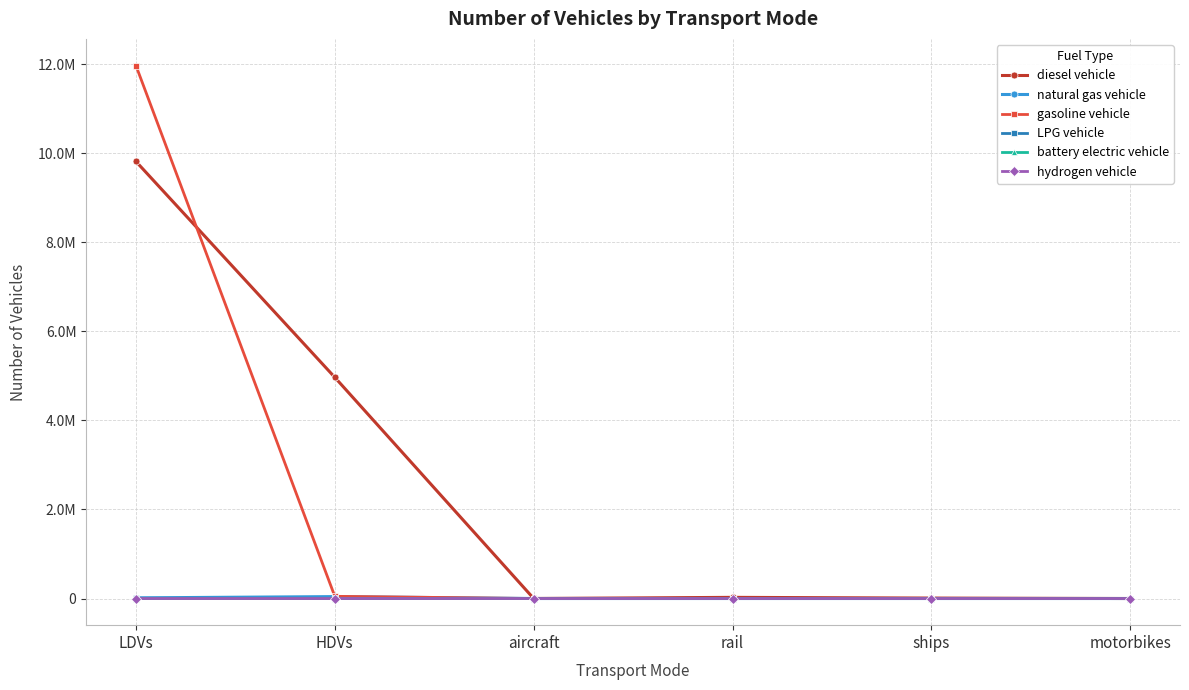

Reading right to left, list all the values displayed in this chart.

diesel vehicle: motorbikes=0.0	ships=10110.0	rail=26052.4	aircraft=895.5	HDVs=4968137.0	LDVs=9818361.3
natural gas vehicle: motorbikes=0.0	ships=0.0	rail=0.0	aircraft=0.0	HDVs=43170.0	LDVs=14866.6
gasoline vehicle: motorbikes=0.0	ships=0.0	rail=0.0	aircraft=0.0	HDVs=49465.0	LDVs=11972117.5
LPG vehicle: motorbikes=0.0	ships=0.0	rail=0.0	aircraft=0.0	HDVs=4008.0	LDVs=5402.9
battery electric vehicle: motorbikes=0.0	ships=0.0	rail=0.0	aircraft=0.0	HDVs=0.0	LDVs=84.0
hydrogen vehicle: motorbikes=0.0	ships=0.0	rail=0.0	aircraft=0.0	HDVs=114.0	LDVs=0.0